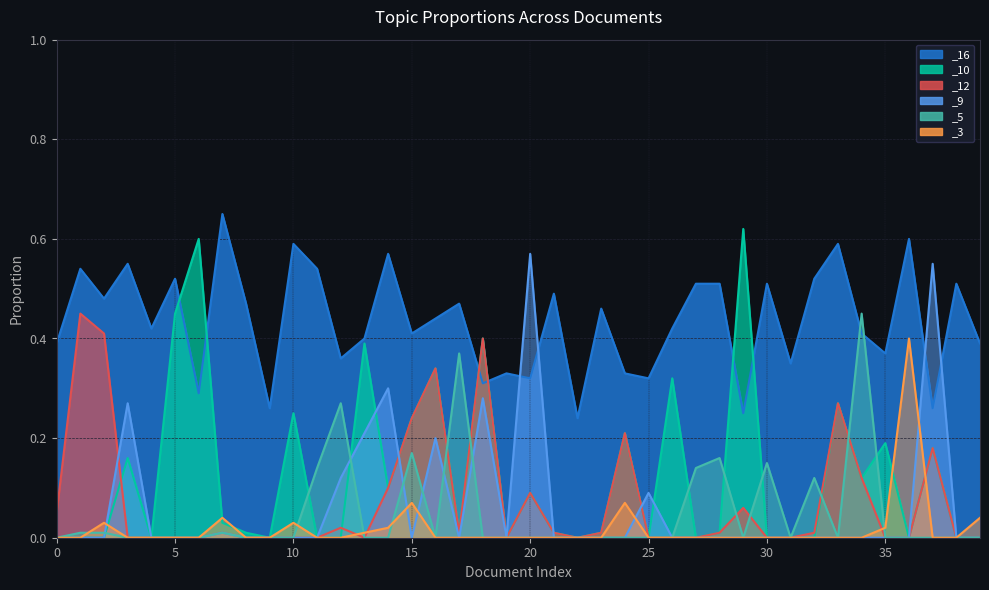

Is it true that _16 equals 0.2 at 26?

False